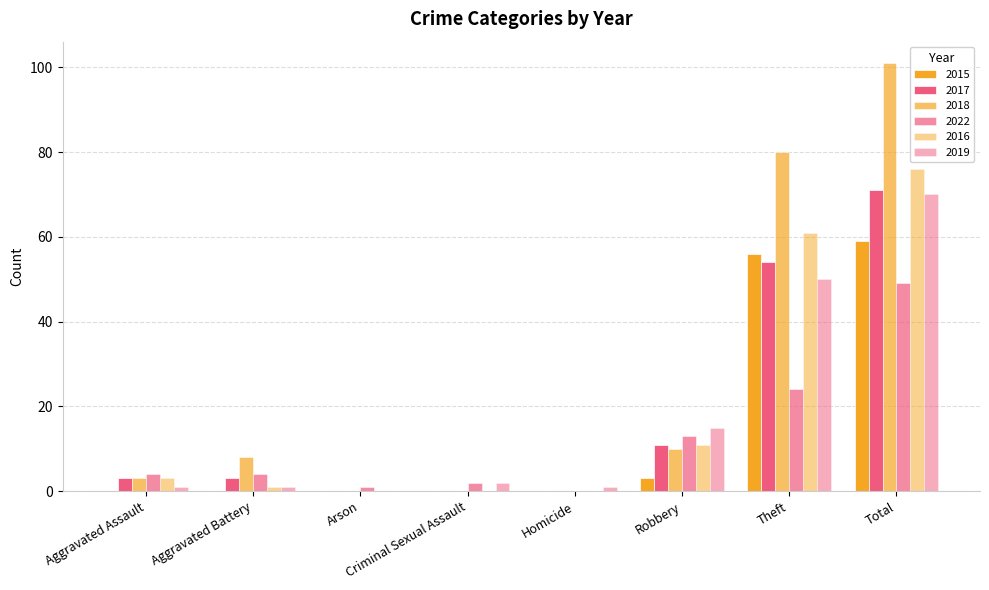

At which label is 2015 closest to 29?

Robbery